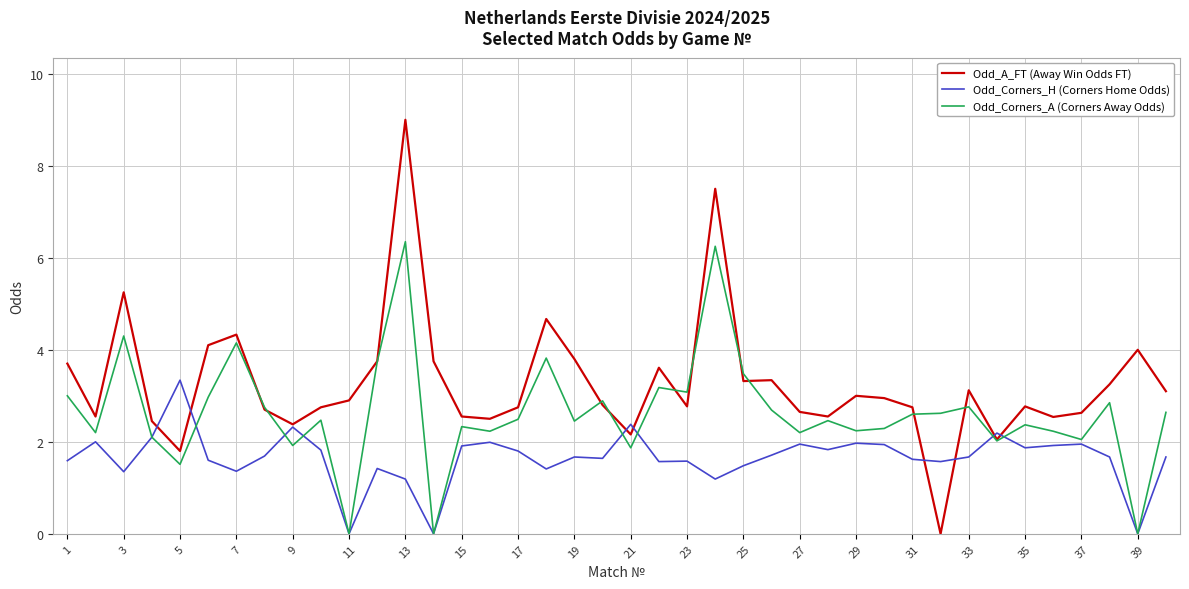

Rank the series by their maximum value, from highest to lowest.

Odd_A_FT (Away Win Odds FT), Odd_Corners_A (Corners Away Odds), Odd_Corners_H (Corners Home Odds)